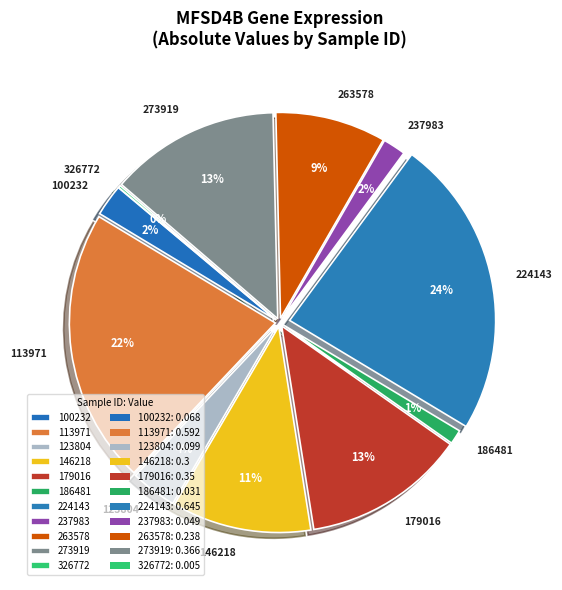

Combined, do 100232 and 179016 account for over 50%?

No